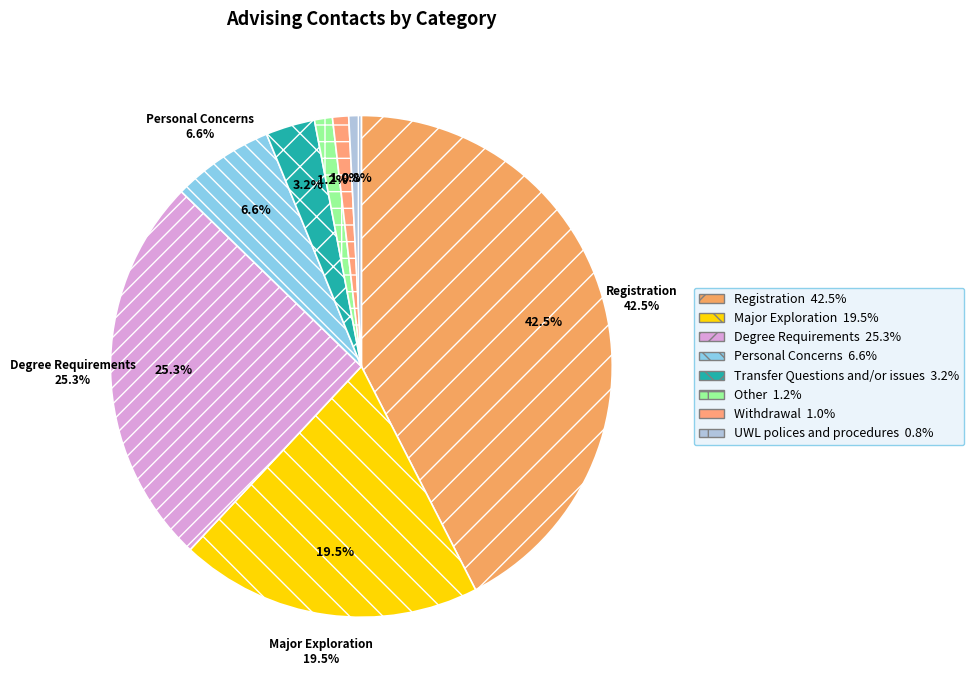

What is the change in value from Major Exploration to Personal Concerns?

-224